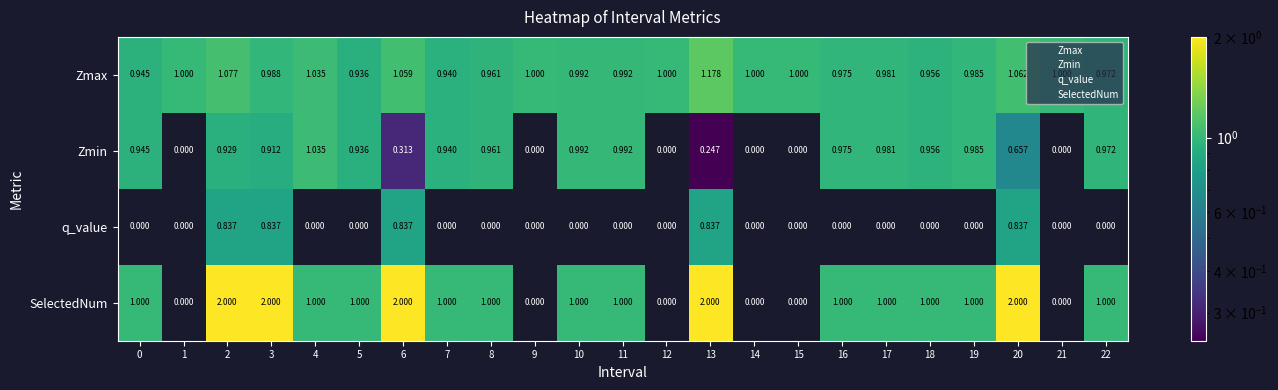

Which series changed the most between 3 and 20?

Zmin